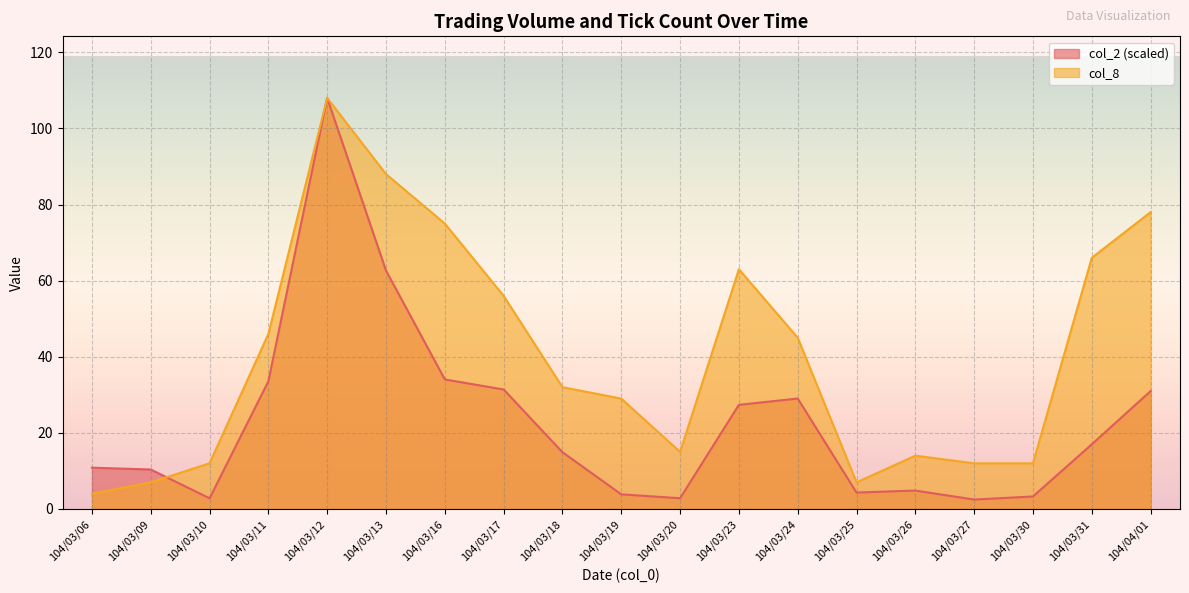

Which series has the largest total across all categories?

col_8